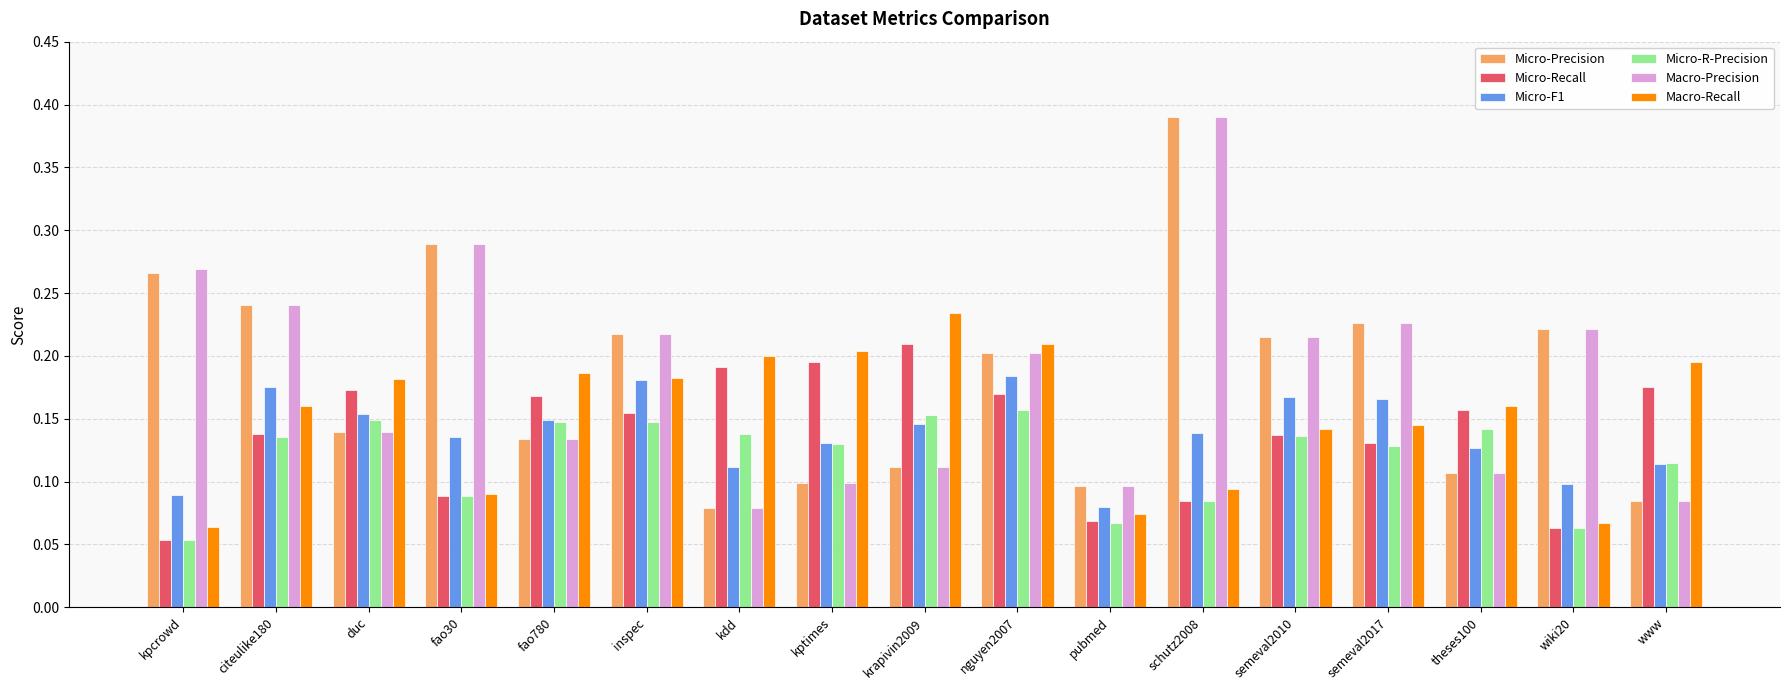

The Micro-Recall series shows 0.3 at fao780. True or false?

False